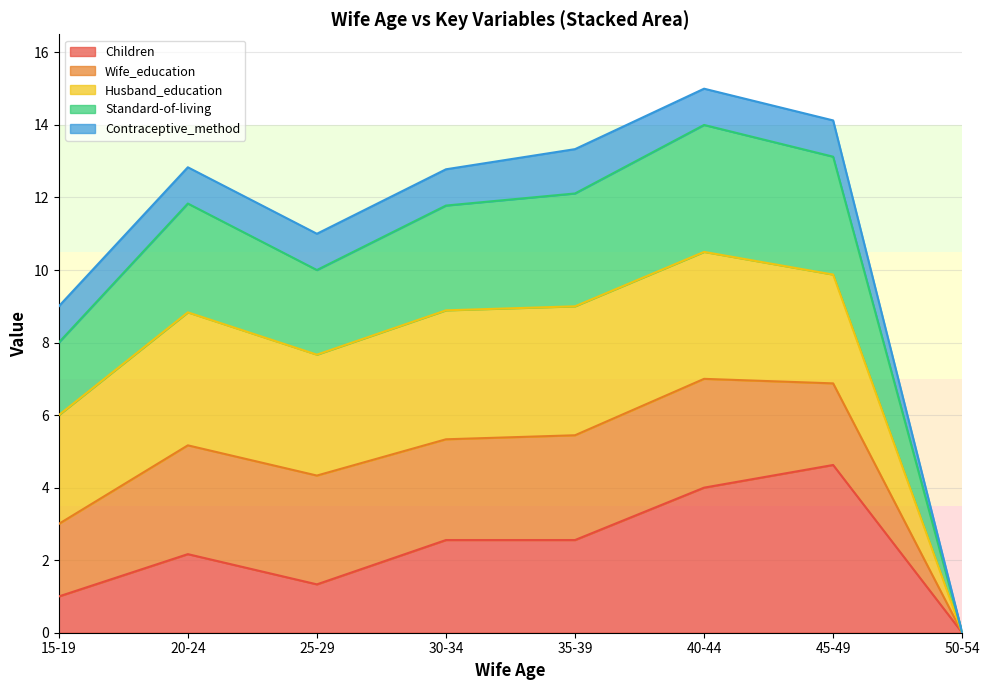

Is it true that Children equals 2.2 at 20-24?

True